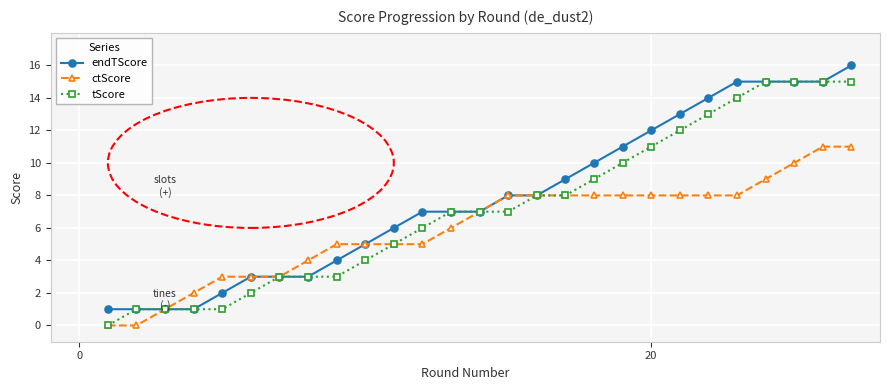

List the series in order of their overall mean, lowest first.

ctScore, tScore, endTScore